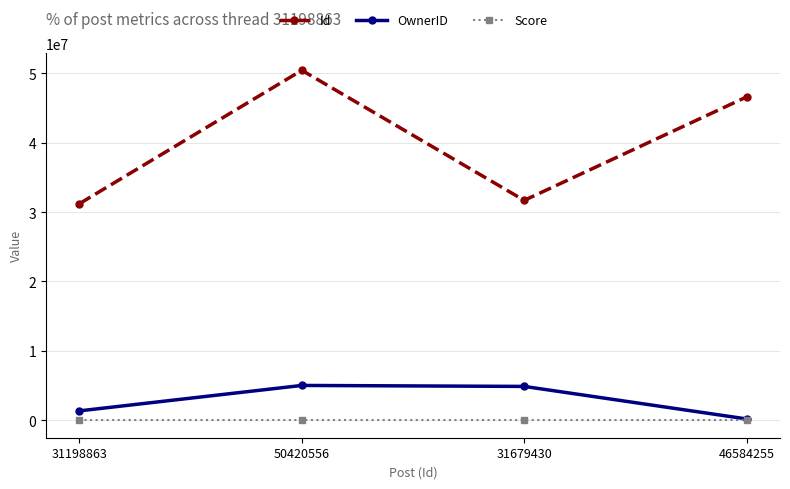

How many data points in Score are less than 1?

2